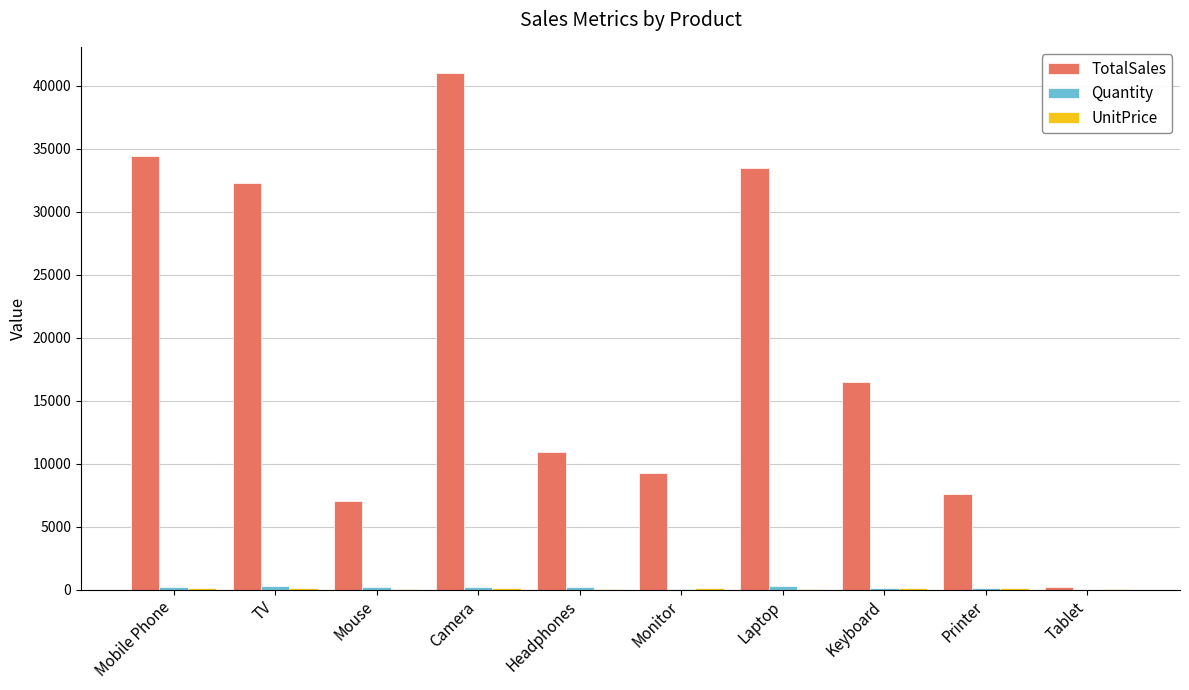

Which category has the highest value across all series?

Camera